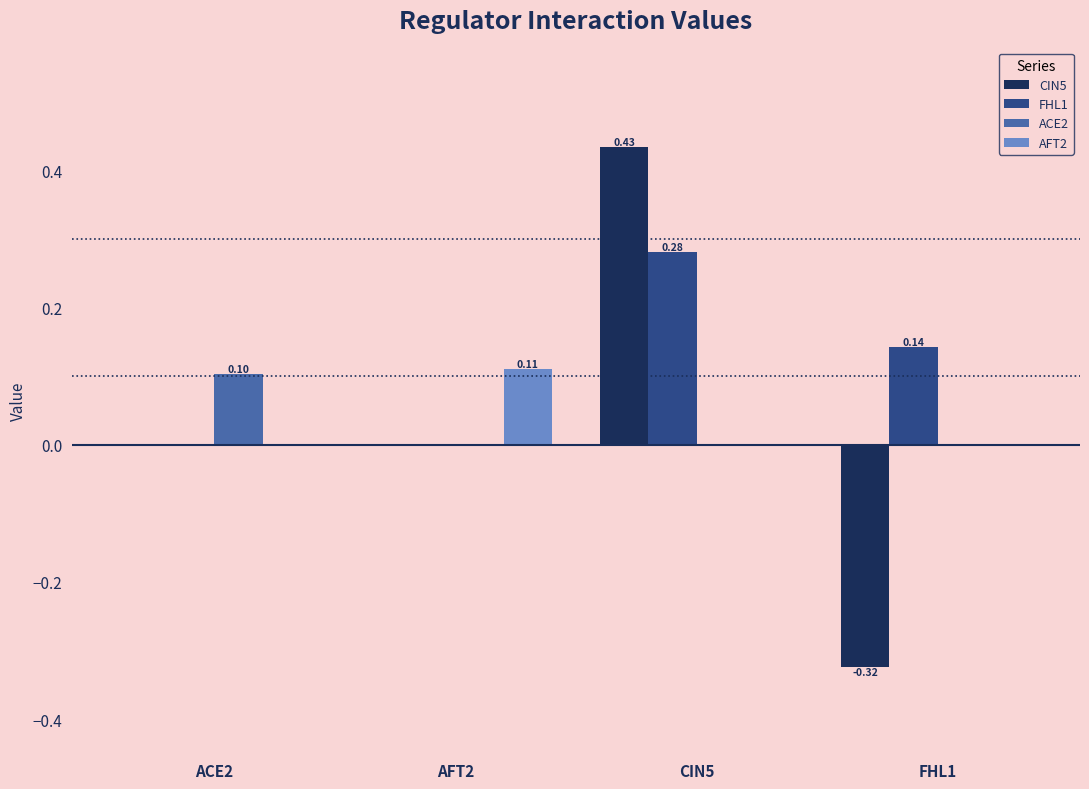

At which category is the sum across all series the highest?

CIN5